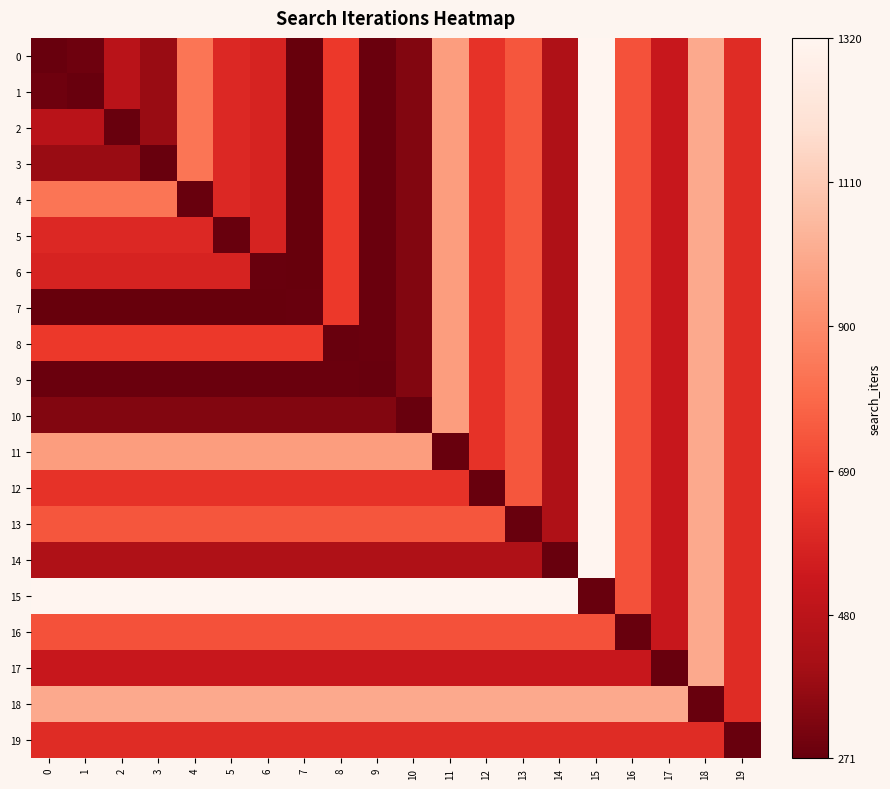

What is the difference between the highest and lowest values at 10?

1041